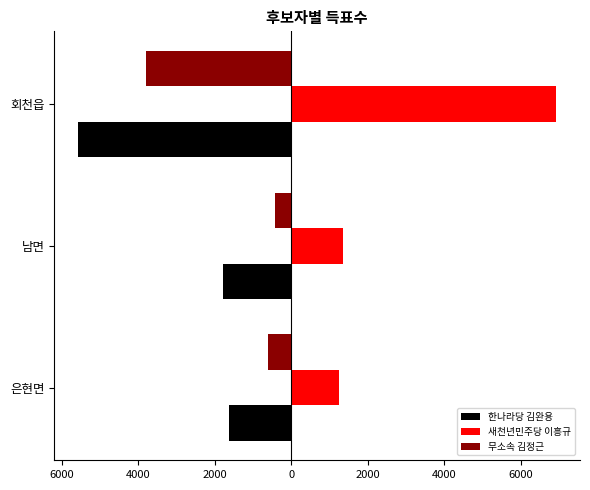

What are all the series names shown in the legend?

한나라당 김완용, 새천년민주당 이흥규, 무소속 김정근